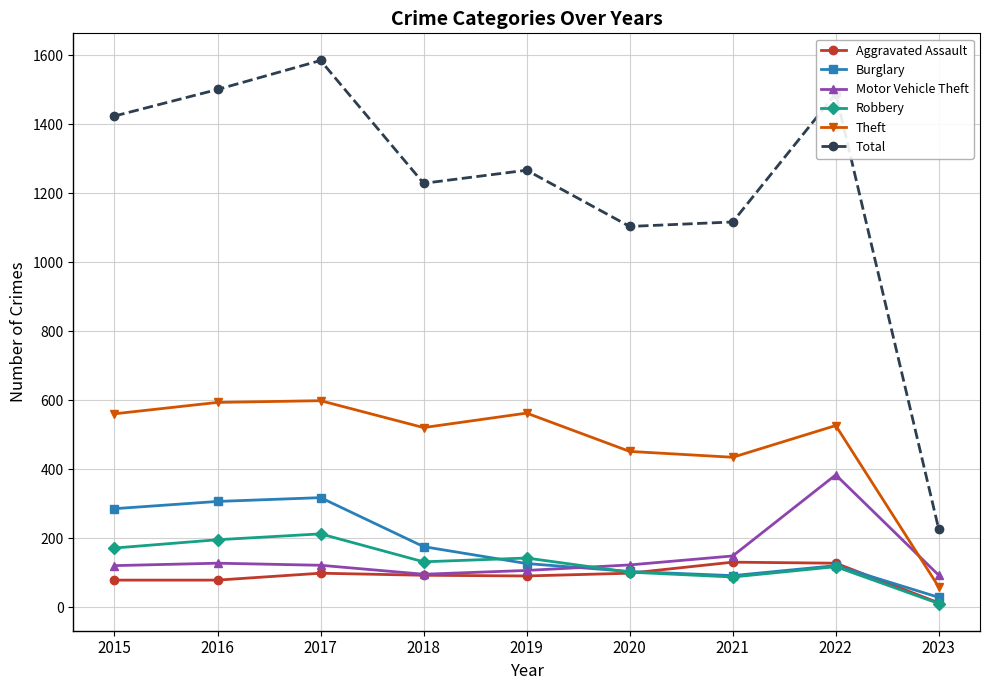

What is the average value of the Robbery series?

131